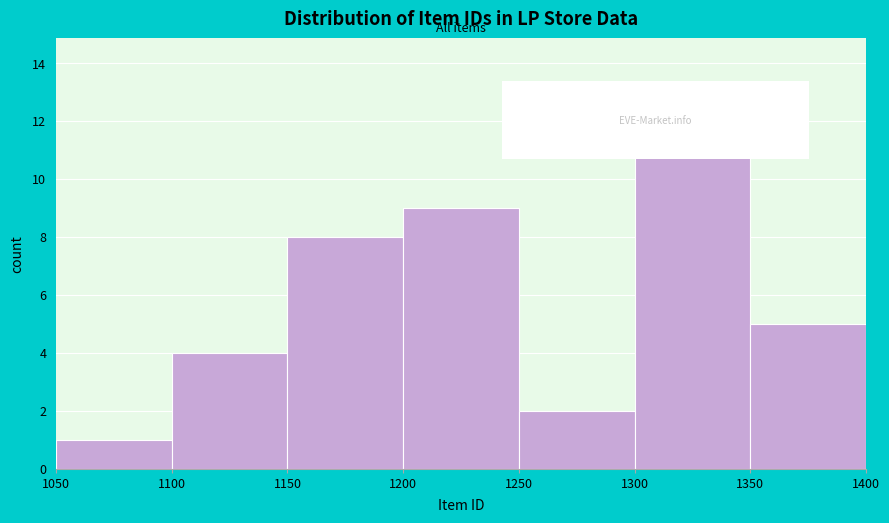

Reading left to right, transcribe this chart: for each bar, give the range it covers on the x-axis and its height. The values are not printed on the chart, so give them approximately, as read against the axis.

1050 to 1100: 1
1100 to 1150: 4
1150 to 1200: 8
1200 to 1250: 9
1250 to 1300: 2
1300 to 1350: 11
1350 to 1400: 5